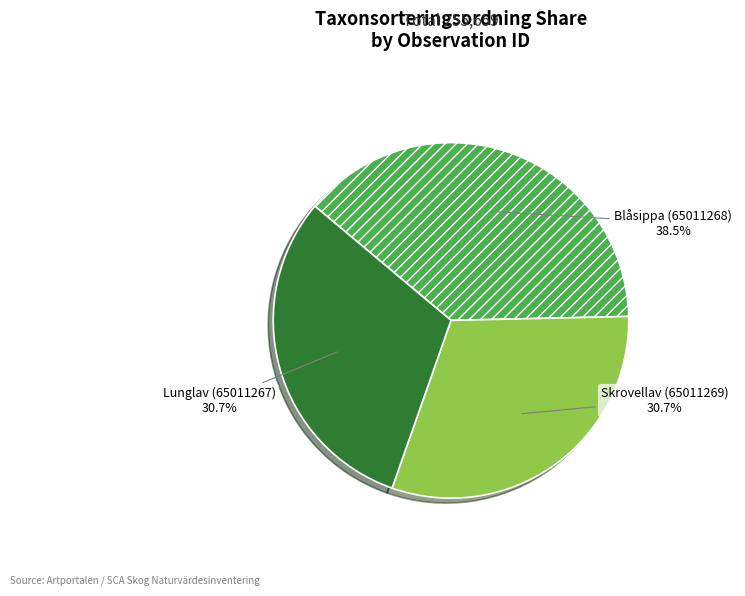

Does any single category account for the majority?

No